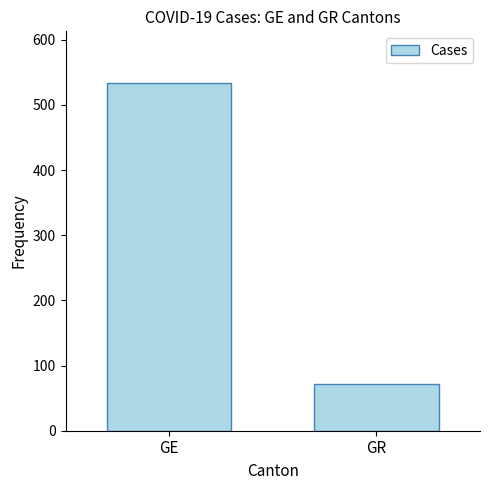

What is the difference between the maximum and minimum values?

461